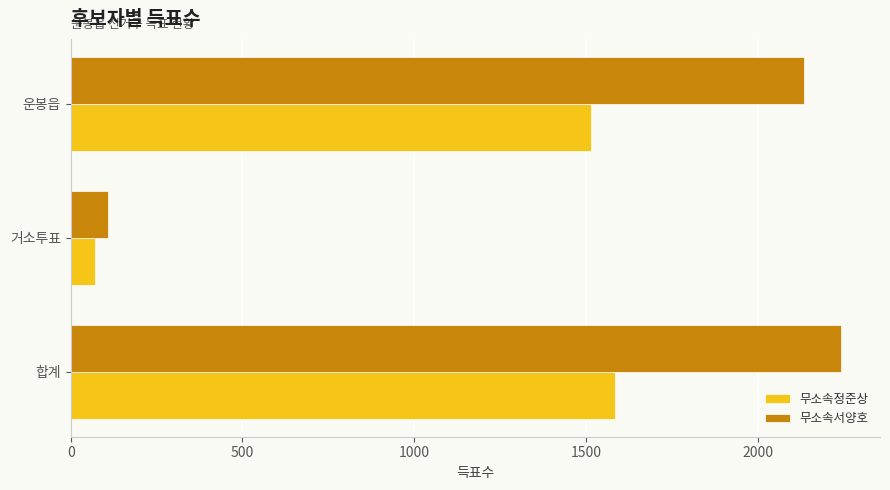

What are all the series names shown in the legend?

무소속정준상, 무소속서양호